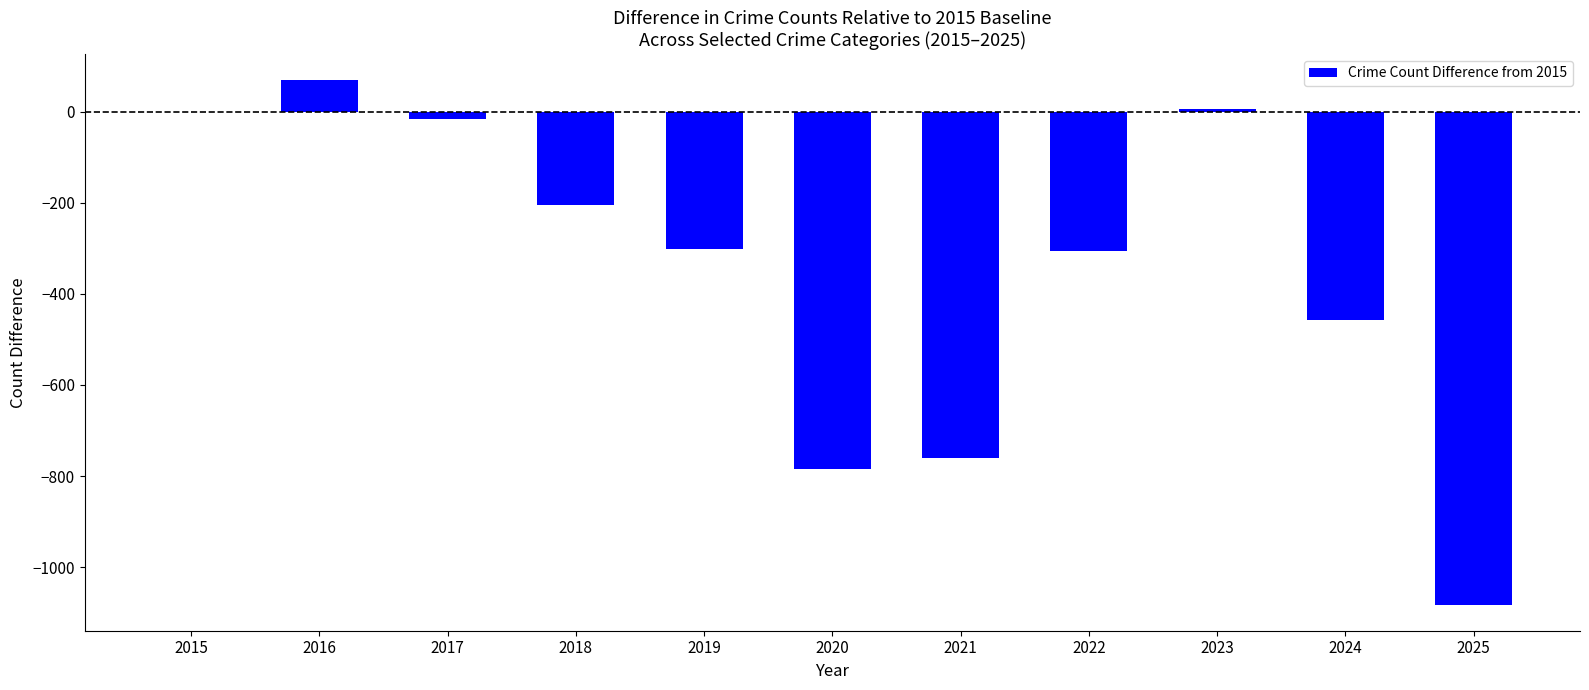

True or false: the data shows -301 at 2019.

True